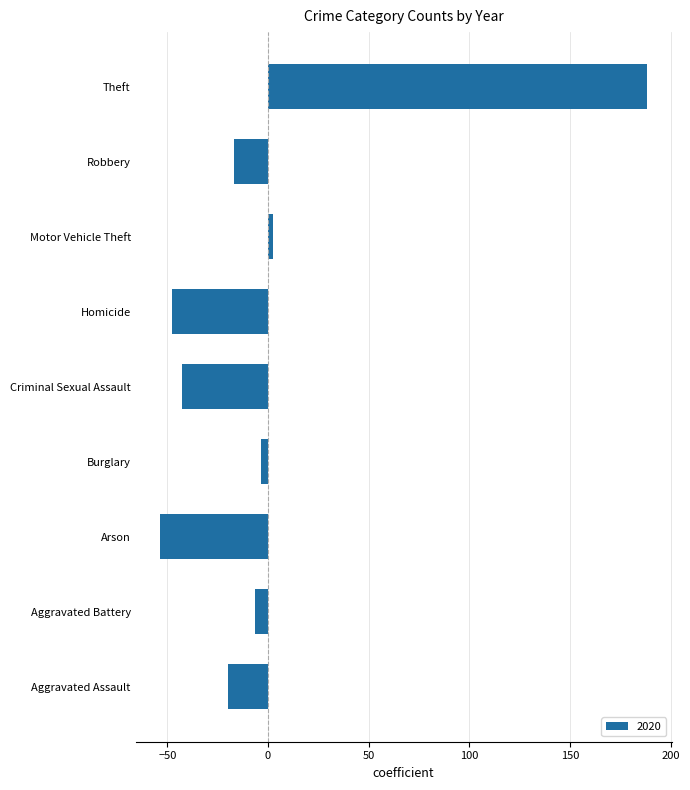

What value does the data have at Homicide?

-47.7